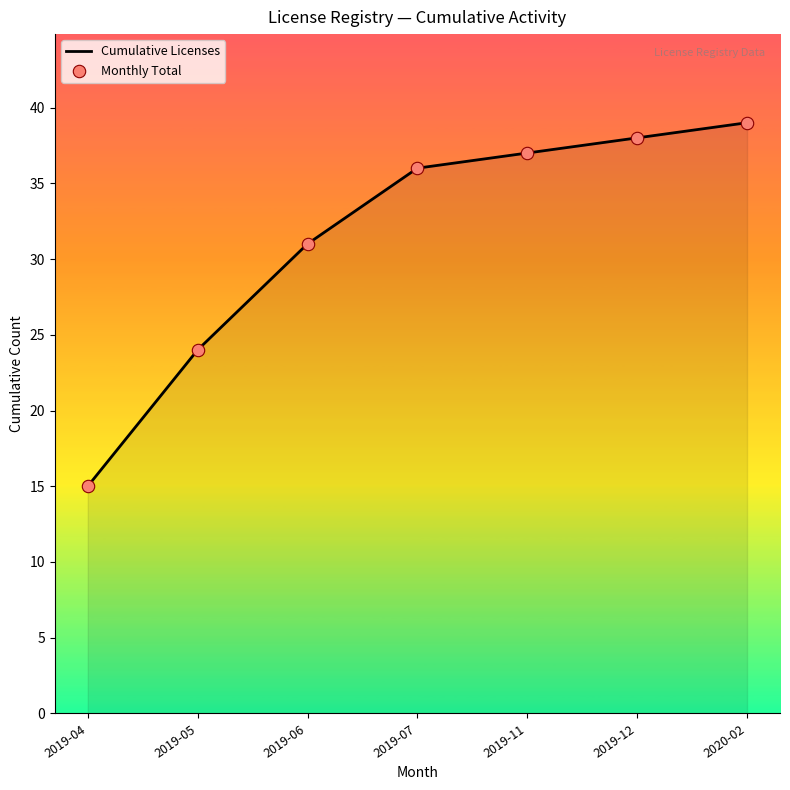

What position from the right is 2019-11?

3